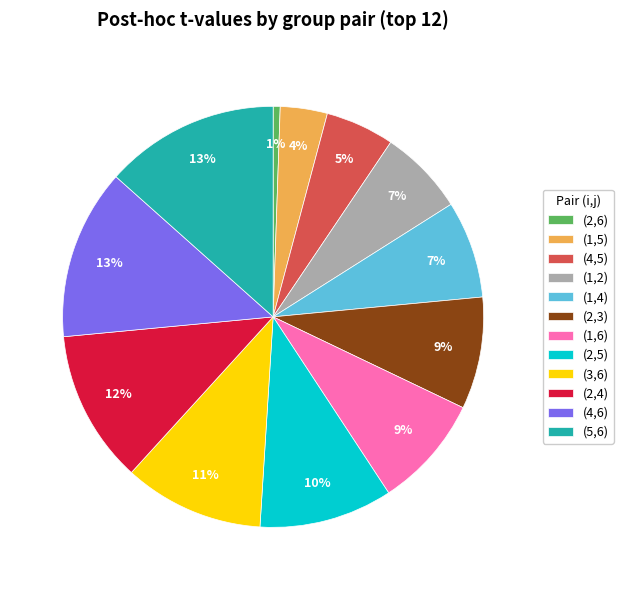

How many segments does this pie chart have?

12